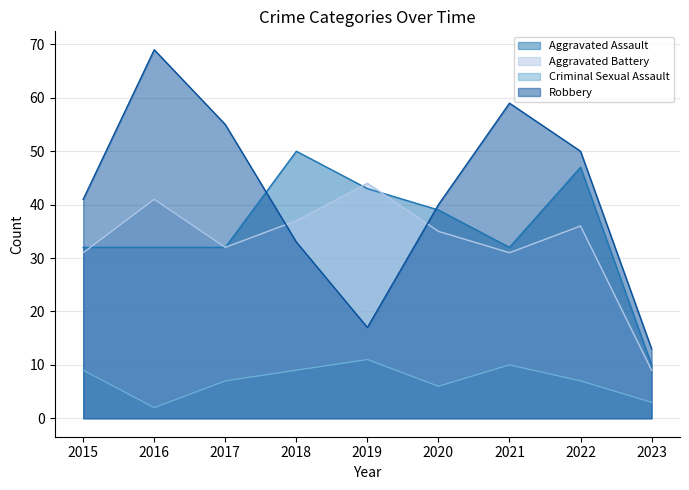

In Aggravated Battery, how many points are higher than both neighbors (excluding endpoints)?

3